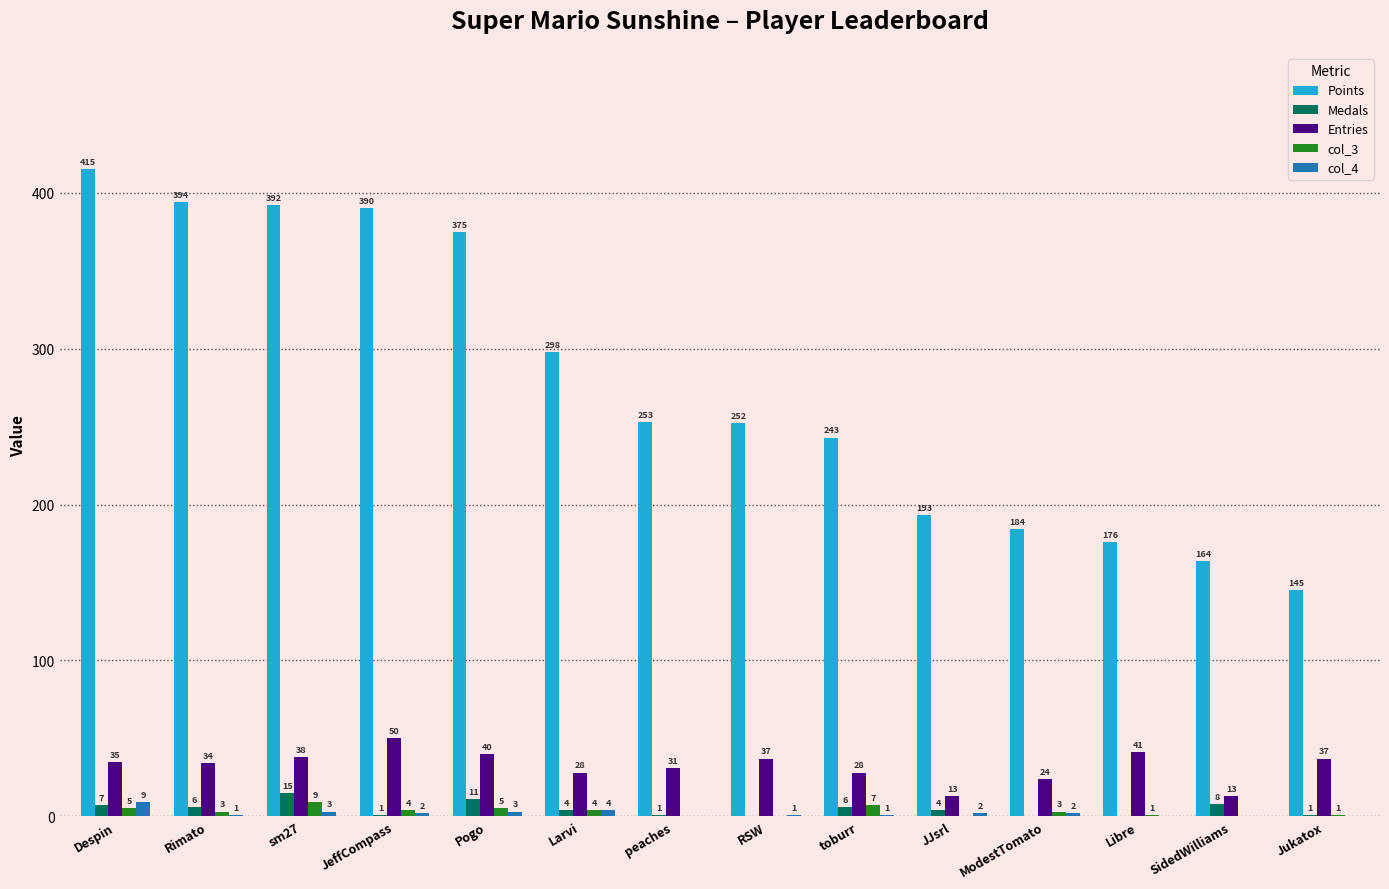

Which category has the highest value across all series?

Despin